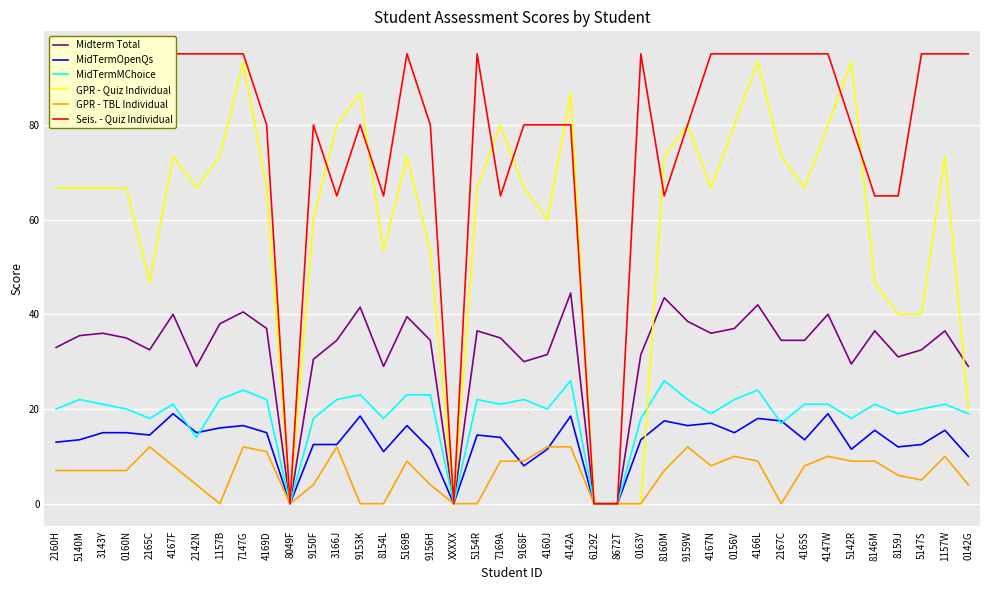

Rank the series by their maximum value, from lowest to highest.

GPR - TBL Individual, MidTermOpenQs, MidTermMChoice, Midterm Total, GPR - Quiz Individual, Seis. - Quiz Individual